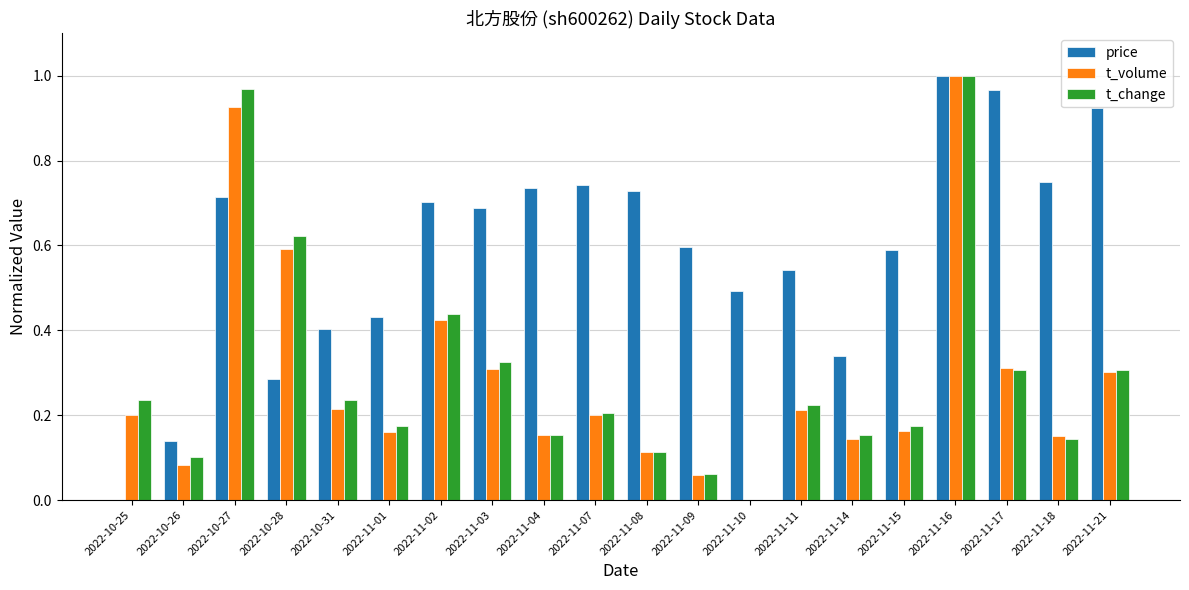

How many groups of bars are there?

20